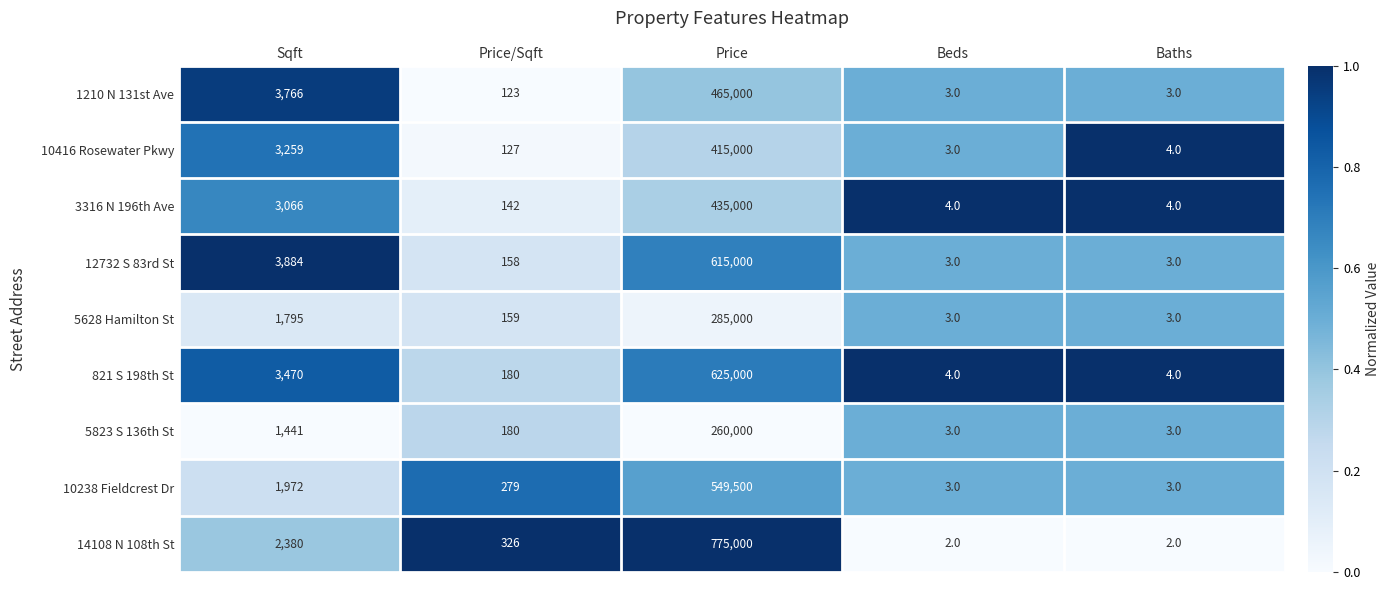

Where does the 5628 Hamilton St series first go above 159?

Sqft